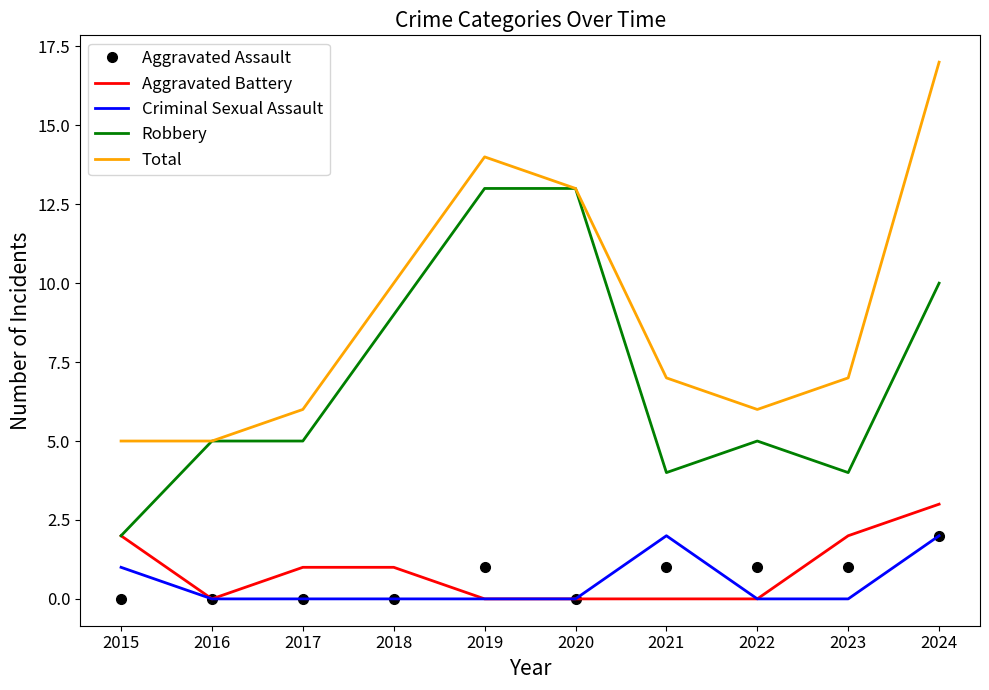

The value of Aggravated Battery at 2023 is 2. True or false?

True